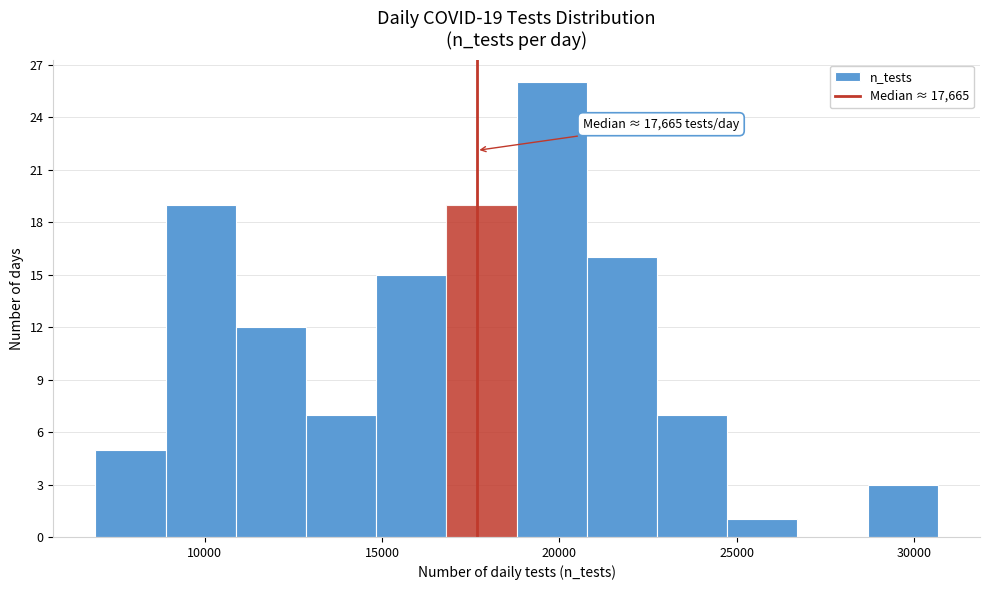

Around what value on the x-axis is the tallest bar? Give the approximate position of its centre, as read against the axis.

20000